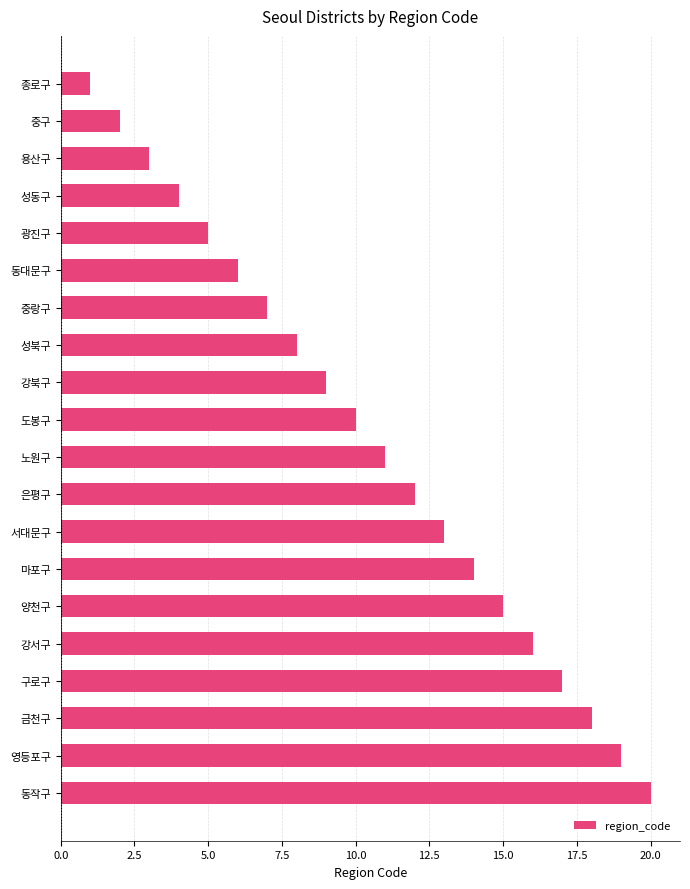

What is the ratio of the value at 양천구 to the value at 도봉구?

1.5